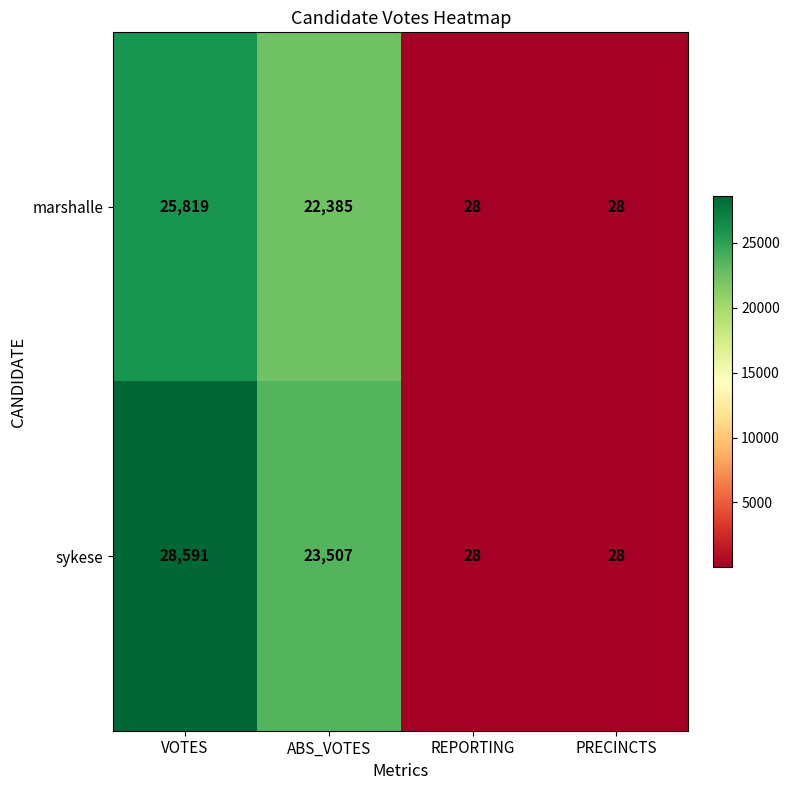

How many data points does each series have?

4